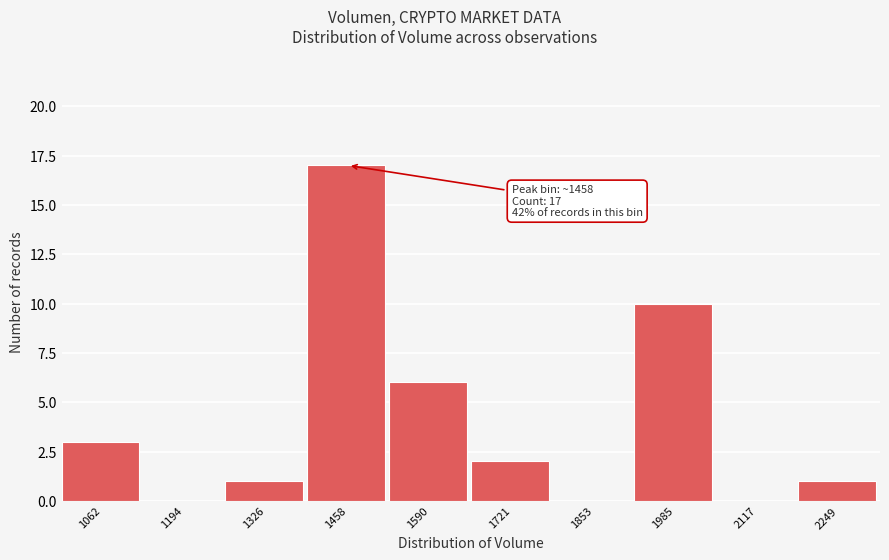

Reading left to right, extract all data points from this chart.

1062=3	1194=0	1326=1	1458=17	1590=6	1721=2	1853=0	1985=10	2117=0	2249=1